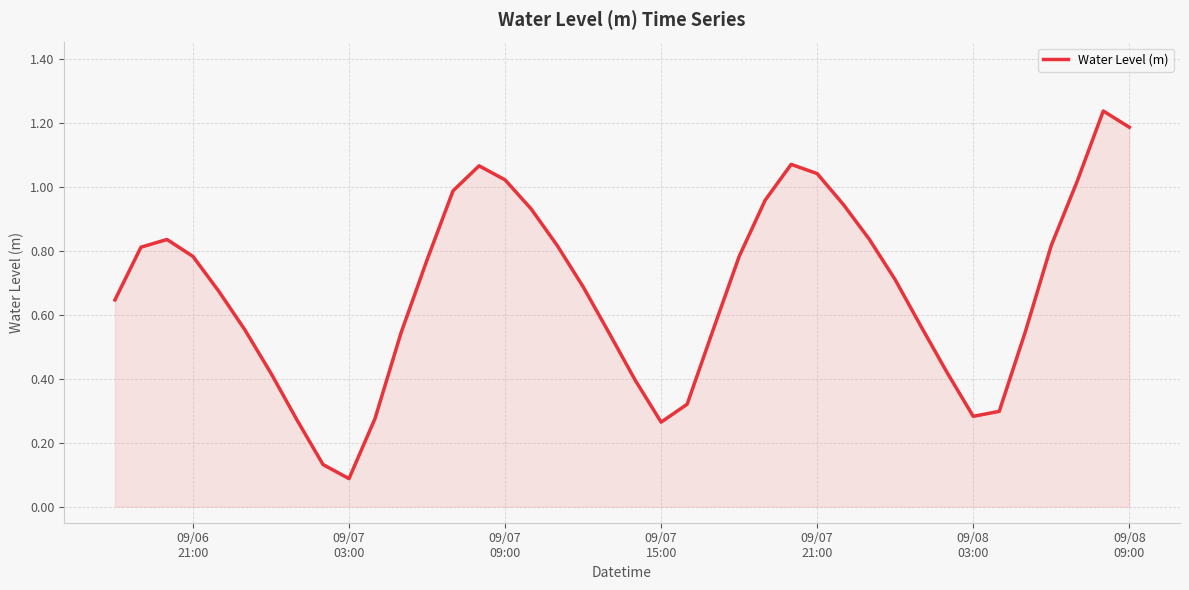

How many lines are shown in the chart?

1